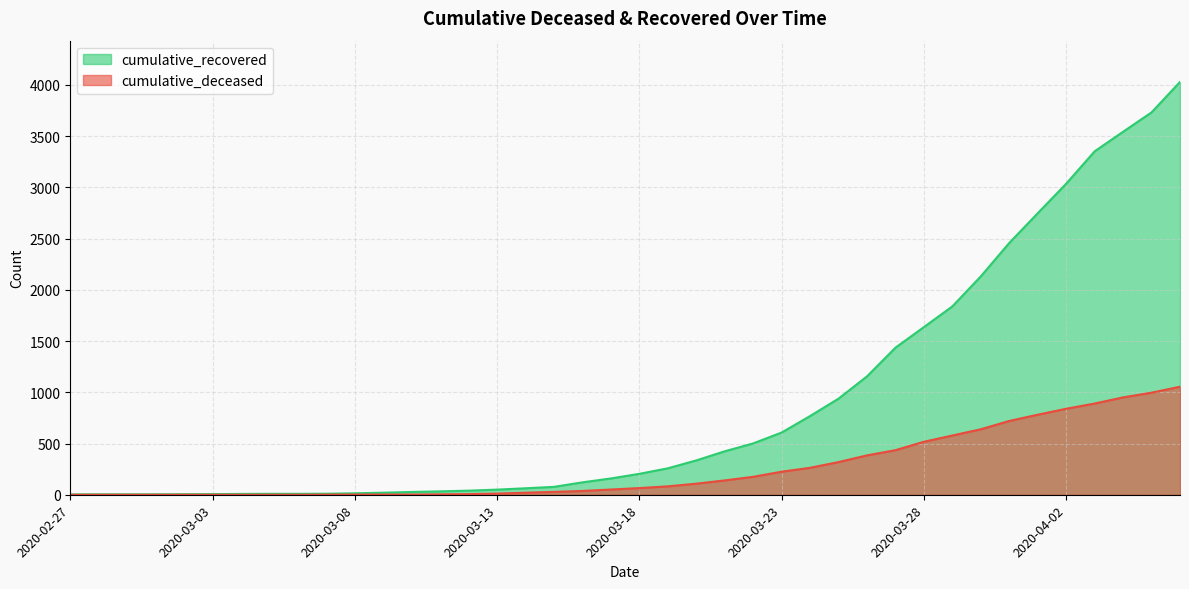

How many distinct data groups are displayed?

2